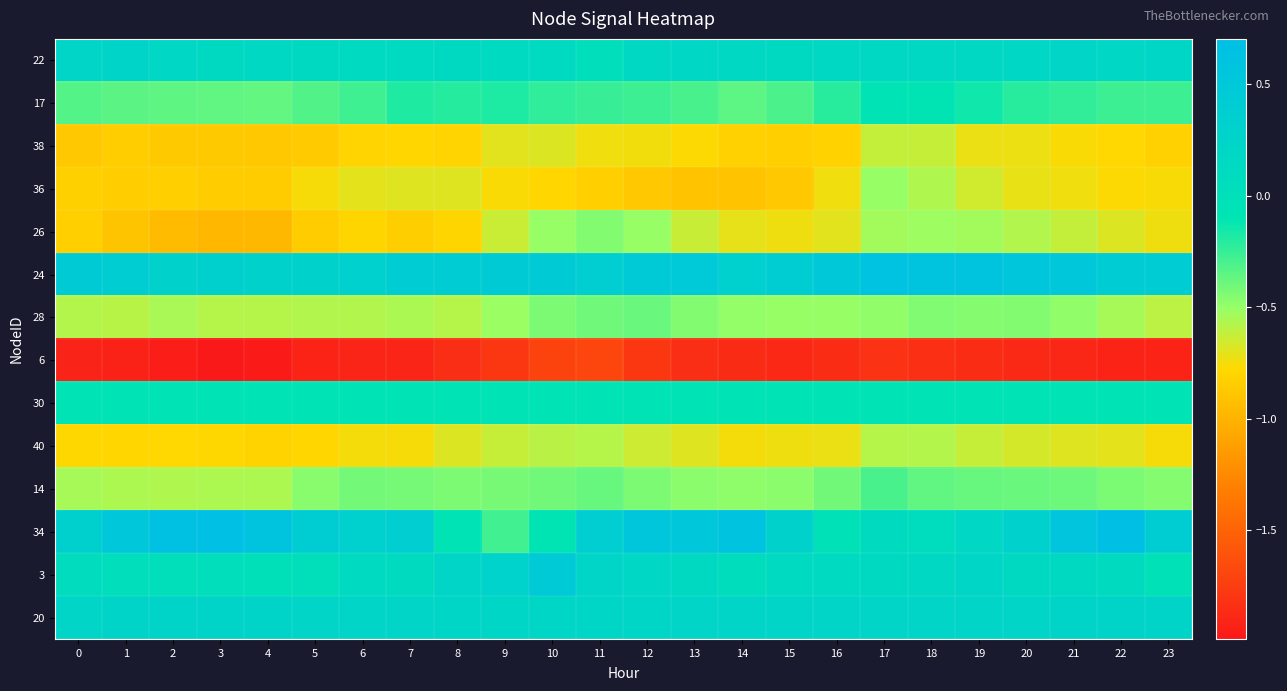

Reading left to right, extract all data points from this chart.

22: 0=0.2	1=0.2	2=0.2	3=0.1	4=0.2	5=0.2	6=0.1	7=0.1	8=0.1	9=0.1	10=0.1	11=0.0	12=0.2	13=0.2	14=0.2	15=0.1	16=0.2	17=0.2	18=0.2	19=0.2	20=0.2	21=0.2	22=0.2	23=0.2
17: 0=-0.3	1=-0.3	2=-0.4	3=-0.4	4=-0.4	5=-0.3	6=-0.3	7=-0.2	8=-0.2	9=-0.2	10=-0.2	11=-0.3	12=-0.3	13=-0.3	14=-0.4	15=-0.3	16=-0.2	17=-0.1	18=-0.1	19=-0.1	20=-0.2	21=-0.2	22=-0.3	23=-0.3
38: 0=-0.9	1=-0.8	2=-0.9	3=-0.9	4=-0.9	5=-0.9	6=-0.8	7=-0.8	8=-0.8	9=-0.7	10=-0.7	11=-0.7	12=-0.7	13=-0.8	14=-0.8	15=-0.8	16=-0.8	17=-0.6	18=-0.6	19=-0.7	20=-0.7	21=-0.8	22=-0.8	23=-0.8
36: 0=-0.8	1=-0.8	2=-0.8	3=-0.9	4=-0.8	5=-0.8	6=-0.7	7=-0.7	8=-0.7	9=-0.8	10=-0.8	11=-0.8	12=-0.9	13=-0.9	14=-0.9	15=-0.9	16=-0.7	17=-0.5	18=-0.6	19=-0.7	20=-0.7	21=-0.7	22=-0.8	23=-0.8
26: 0=-0.8	1=-0.9	2=-0.9	3=-1.0	4=-1.0	5=-0.8	6=-0.8	7=-0.8	8=-0.8	9=-0.6	10=-0.5	11=-0.4	12=-0.5	13=-0.6	14=-0.7	15=-0.7	16=-0.7	17=-0.5	18=-0.5	19=-0.5	20=-0.6	21=-0.6	22=-0.7	23=-0.7
24: 0=0.4	1=0.4	2=0.3	3=0.3	4=0.3	5=0.3	6=0.3	7=0.4	8=0.4	9=0.4	10=0.4	11=0.4	12=0.5	13=0.5	14=0.3	15=0.4	16=0.5	17=0.6	18=0.6	19=0.6	20=0.5	21=0.5	22=0.4	23=0.4
28: 0=-0.6	1=-0.6	2=-0.6	3=-0.6	4=-0.6	5=-0.6	6=-0.6	7=-0.6	8=-0.6	9=-0.5	10=-0.4	11=-0.4	12=-0.4	13=-0.4	14=-0.5	15=-0.5	16=-0.5	17=-0.5	18=-0.4	19=-0.5	20=-0.4	21=-0.5	22=-0.5	23=-0.6
6: 0=-1.9	1=-1.9	2=-2.0	3=-2.0	4=-2.0	5=-1.9	6=-1.9	7=-1.9	8=-1.8	9=-1.8	10=-1.7	11=-1.7	12=-1.8	13=-1.8	14=-1.9	15=-1.9	16=-1.9	17=-1.8	18=-1.8	19=-1.9	20=-1.9	21=-1.9	22=-1.9	23=-1.9
30: 0=-0.1	1=-0.1	2=-0.1	3=-0.1	4=-0.1	5=-0.1	6=-0.1	7=-0.1	8=-0.1	9=-0.1	10=-0.1	11=-0.1	12=-0.1	13=-0.1	14=-0.1	15=-0.1	16=-0.1	17=-0.1	18=-0.1	19=-0.1	20=-0.1	21=-0.1	22=-0.1	23=-0.1
40: 0=-0.8	1=-0.8	2=-0.8	3=-0.8	4=-0.8	5=-0.8	6=-0.7	7=-0.8	8=-0.7	9=-0.6	10=-0.6	11=-0.6	12=-0.6	13=-0.7	14=-0.7	15=-0.7	16=-0.7	17=-0.6	18=-0.6	19=-0.6	20=-0.7	21=-0.7	22=-0.7	23=-0.8
14: 0=-0.5	1=-0.6	2=-0.6	3=-0.6	4=-0.6	5=-0.5	6=-0.4	7=-0.4	8=-0.4	9=-0.4	10=-0.4	11=-0.4	12=-0.4	13=-0.5	14=-0.5	15=-0.5	16=-0.4	17=-0.3	18=-0.4	19=-0.4	20=-0.4	21=-0.4	22=-0.4	23=-0.5
34: 0=0.3	1=0.5	2=0.7	3=0.7	4=0.6	5=0.4	6=0.3	7=0.4	8=-0.1	9=-0.3	10=-0.1	11=0.4	12=0.5	13=0.5	14=0.6	15=0.3	16=-0.0	17=0.1	18=0.1	19=0.2	20=0.3	21=0.6	22=0.7	23=0.4
3: 0=0.1	1=0.0	2=0.0	3=0.0	4=-0.0	5=0.0	6=0.1	7=0.1	8=0.2	9=0.3	10=0.5	11=0.2	12=0.2	13=0.1	14=0.1	15=0.1	16=0.1	17=0.1	18=0.2	19=0.2	20=0.2	21=0.1	22=0.1	23=-0.0
20: 0=0.2	1=0.2	2=0.2	3=0.2	4=0.2	5=0.2	6=0.2	7=0.2	8=0.2	9=0.2	10=0.2	11=0.2	12=0.2	13=0.2	14=0.2	15=0.2	16=0.2	17=0.2	18=0.2	19=0.2	20=0.2	21=0.2	22=0.2	23=0.3